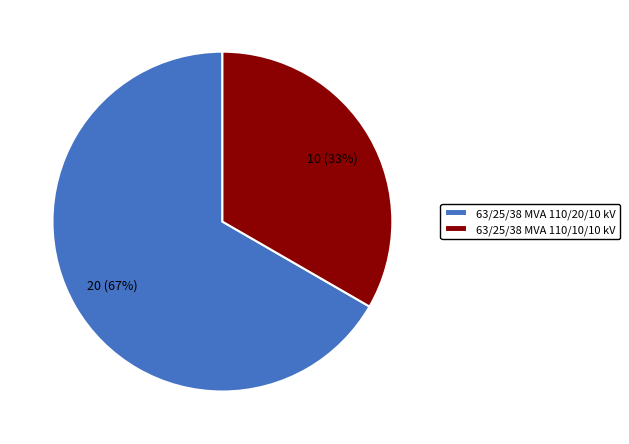

To the nearest percent, what is the combined percentage of 63/25/38 MVA 110/20/10 kV and 63/25/38 MVA 110/10/10 kV?

100%